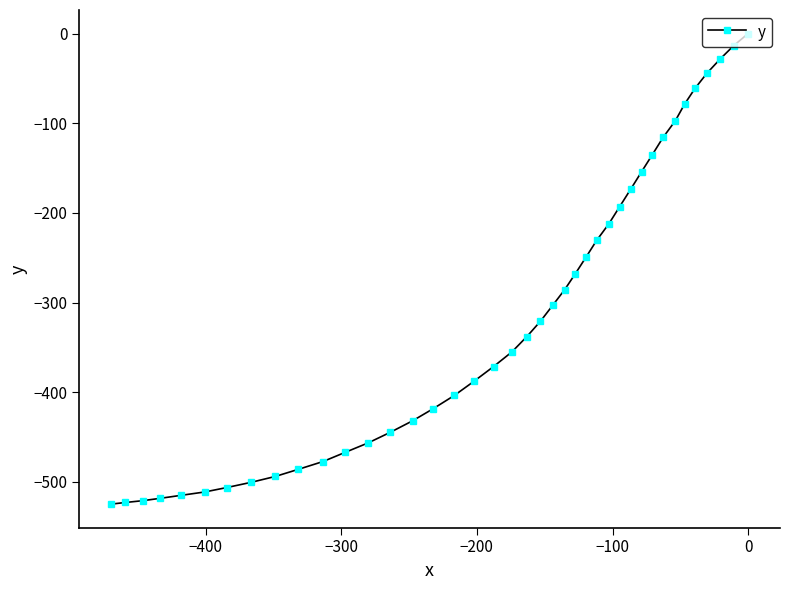

What is the value of the 38th point from the left?

-28.2